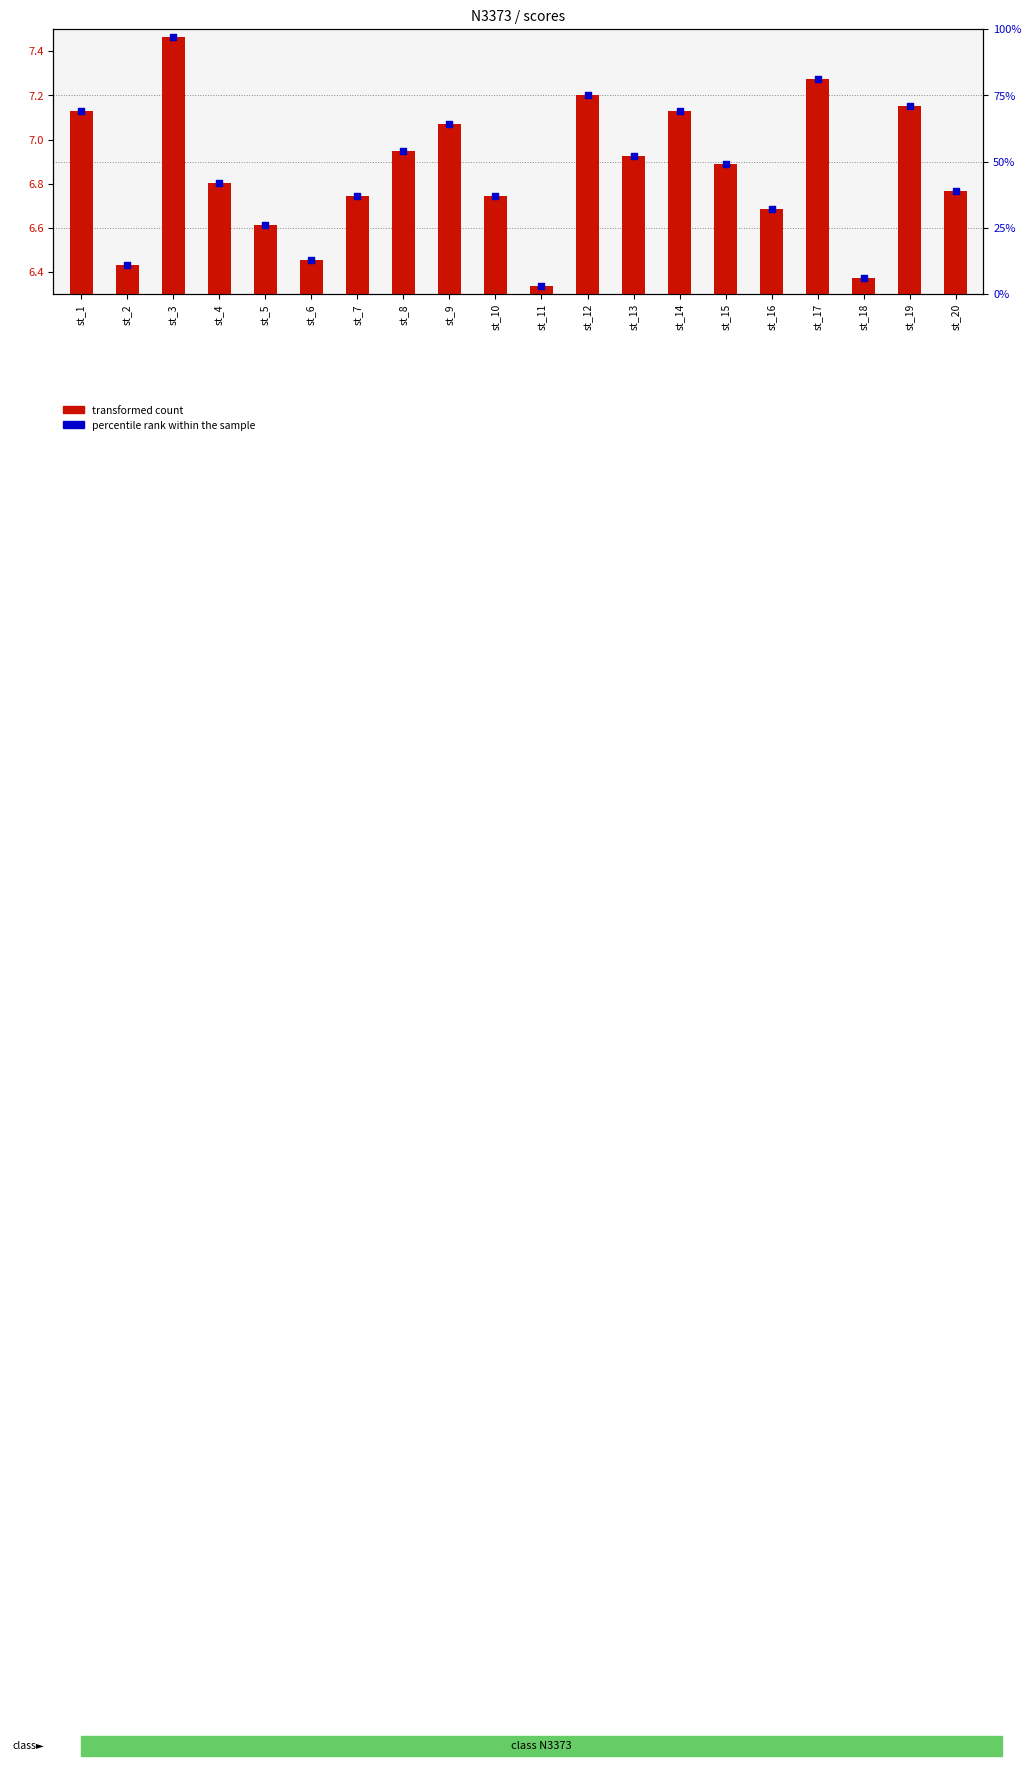

Which series reaches the maximum Y coordinate?

percentile rank within the sample